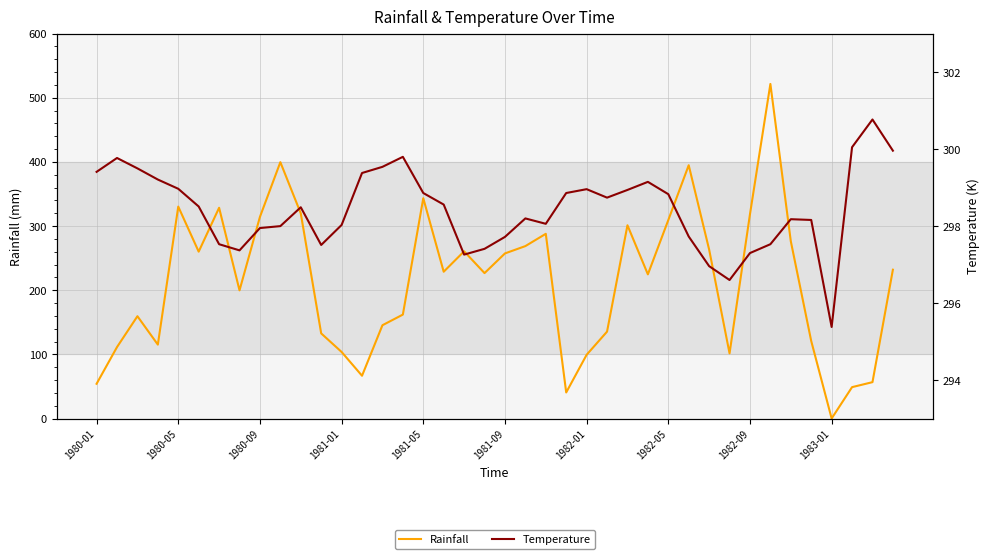

Which series changed the most between 1982-09 and 13?

Rainfall